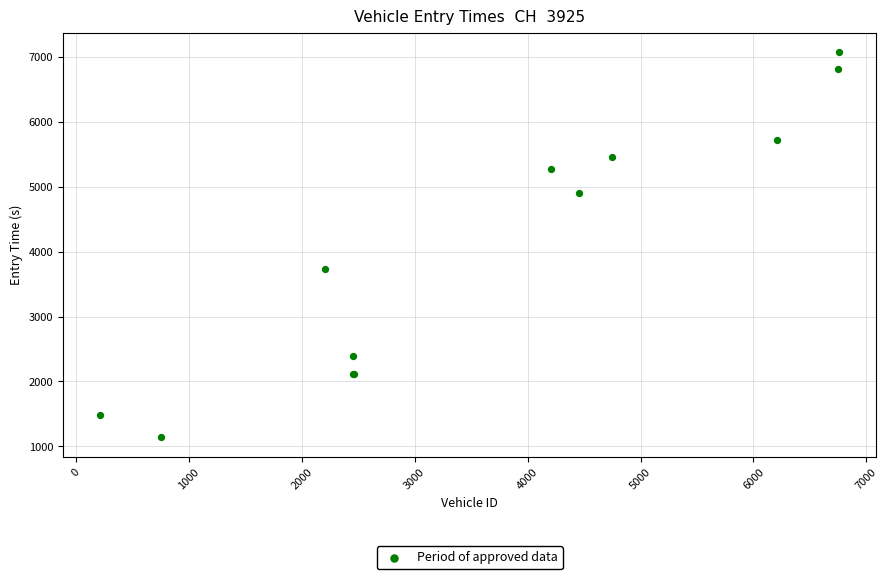

What Y value in the scatter plot is closest to 4107?

3738.1